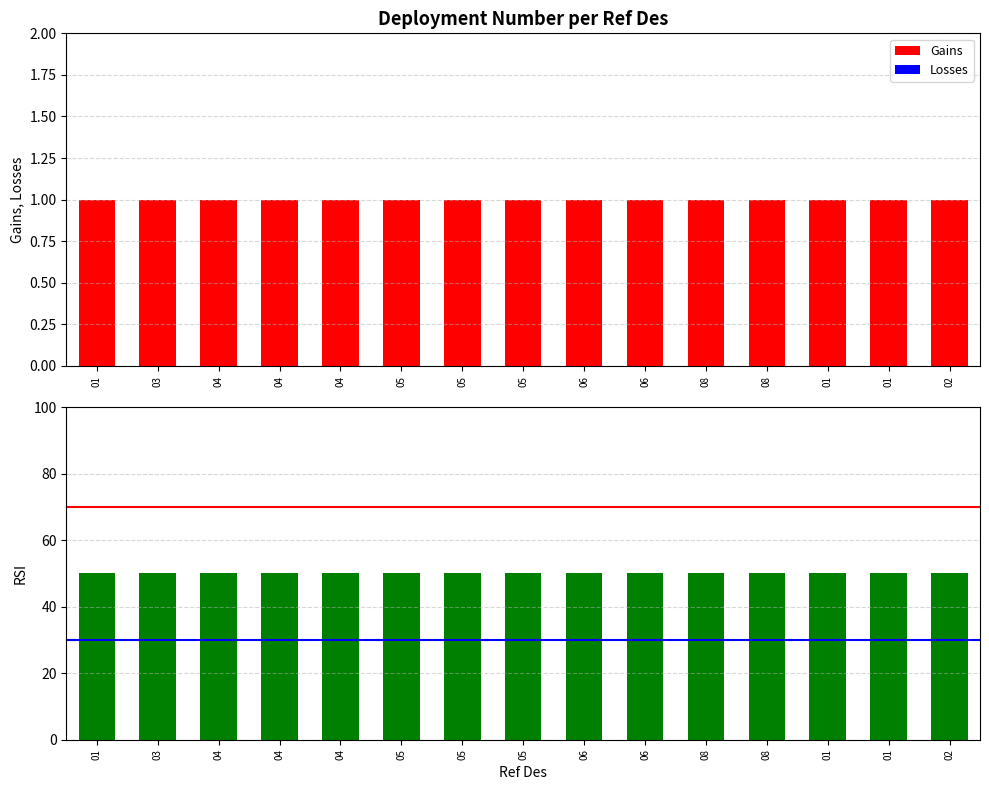

Reading left to right, extract all data points from this chart.

Gains: 01=1	03=1	04=1	04=1	04=1	05=1	05=1	05=1	06=1	06=1	08=1	08=1	01=1	01=1	02=1
Losses: 01=0	03=0	04=0	04=0	04=0	05=0	05=0	05=0	06=0	06=0	08=0	08=0	01=0	01=0	02=0
Deployment Number (scaled): 01=50	03=50	04=50	04=50	04=50	05=50	05=50	05=50	06=50	06=50	08=50	08=50	01=50	01=50	02=50